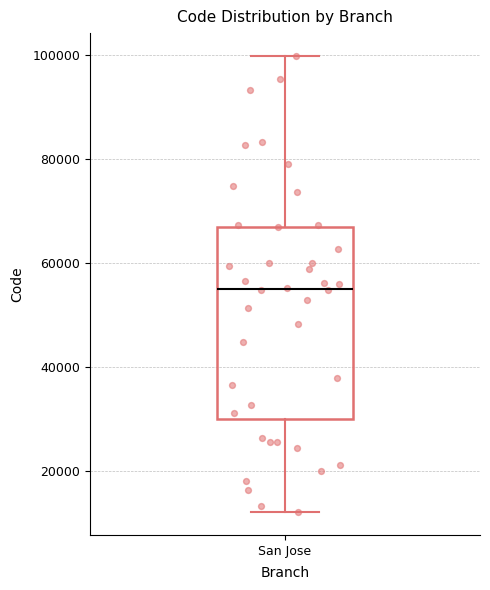

Transcribe this box plot: give where the median line is, the range the box spans, and where the two whiskers end, as read against the y-axis. The values are not printed on the chart, so give them approximately, as read against the axis.

median 56000, box 30000 to 66000, whiskers 12000 to 100000